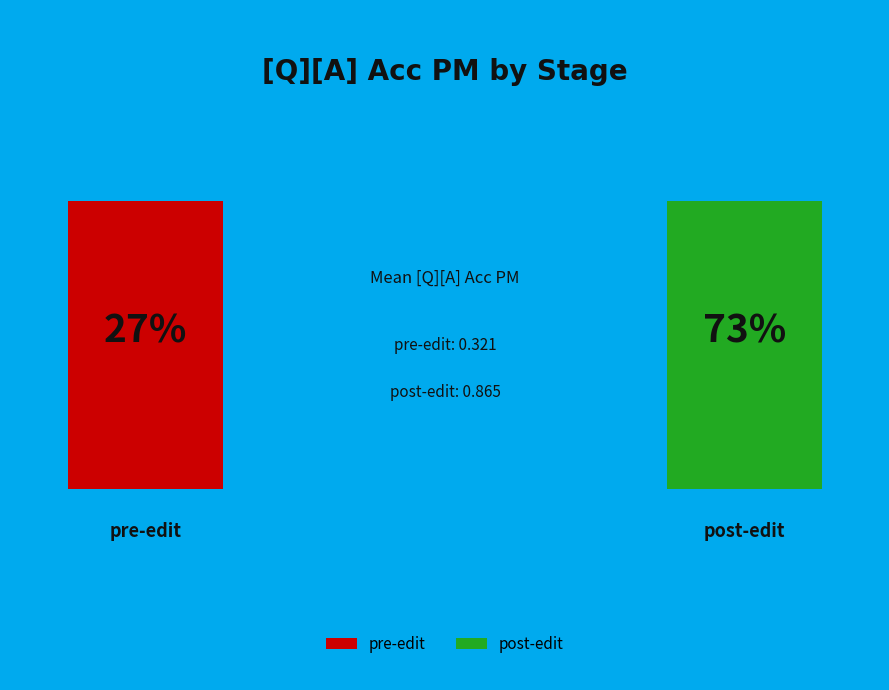

What is the majority slice?

post-edit